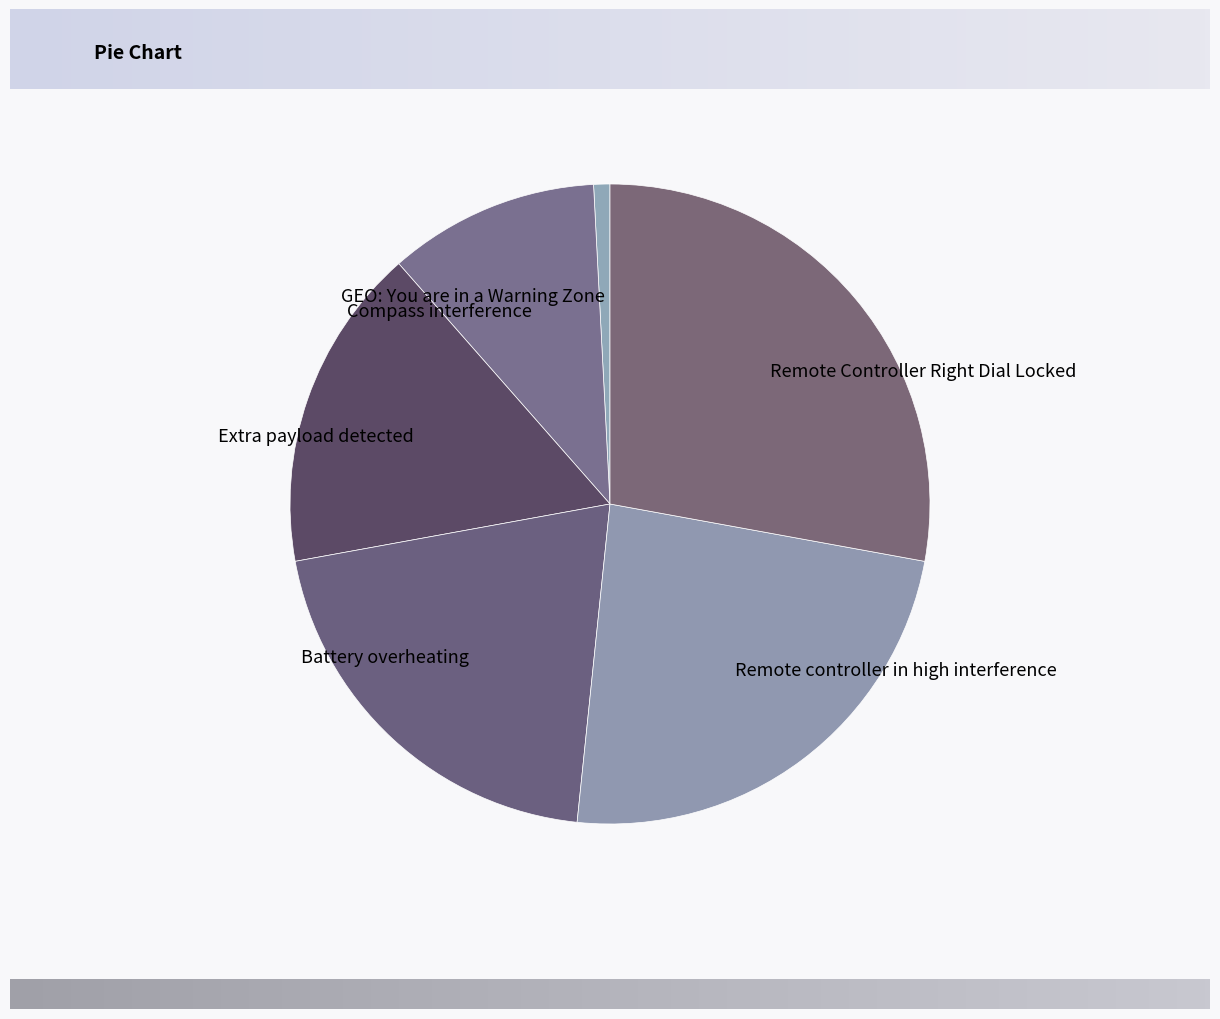

How many segments does this pie chart have?

6